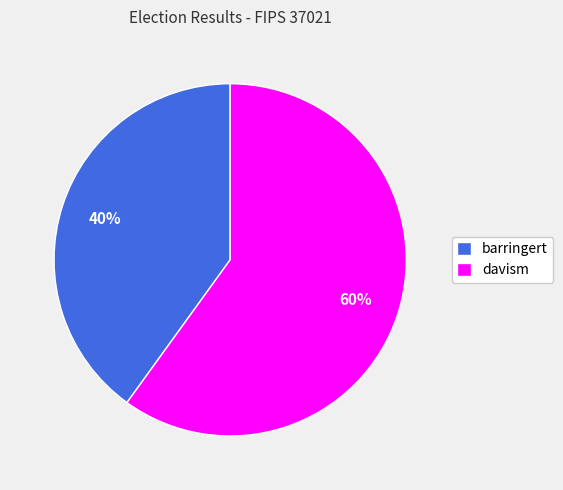

Is the sum of davism and barringert greater than half?

Yes